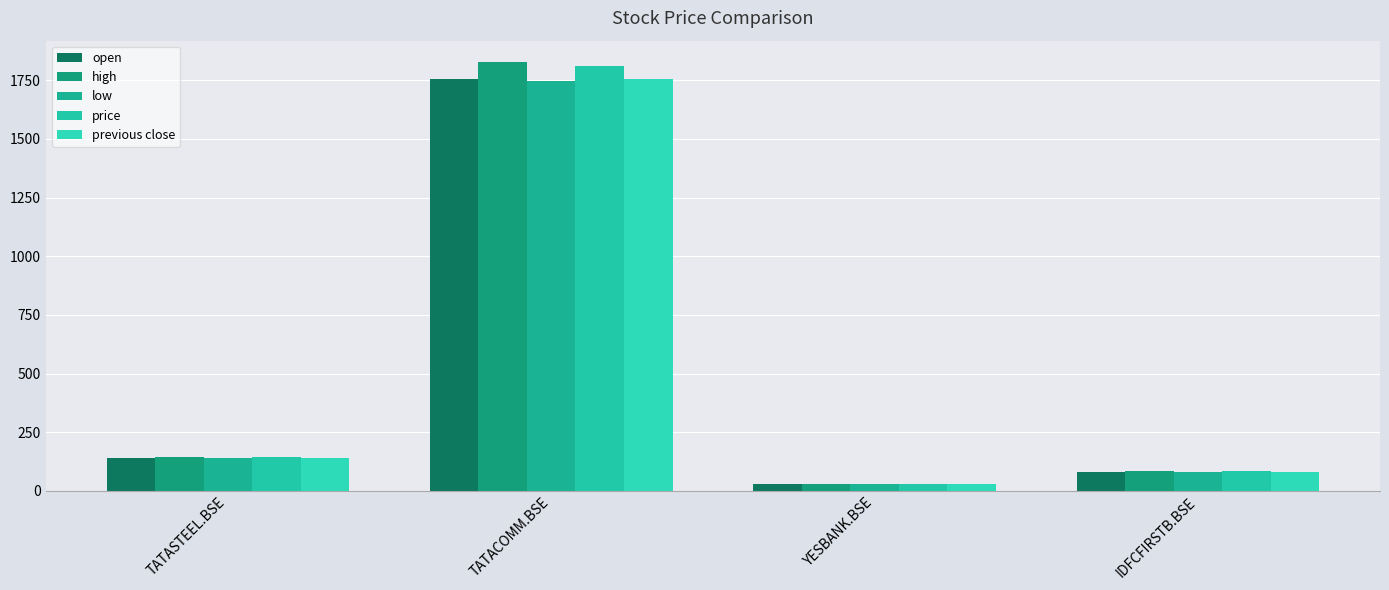

Rank the categories by high value from lowest to highest.

YESBANK.BSE, IDFCFIRSTB.BSE, TATASTEEL.BSE, TATACOMM.BSE